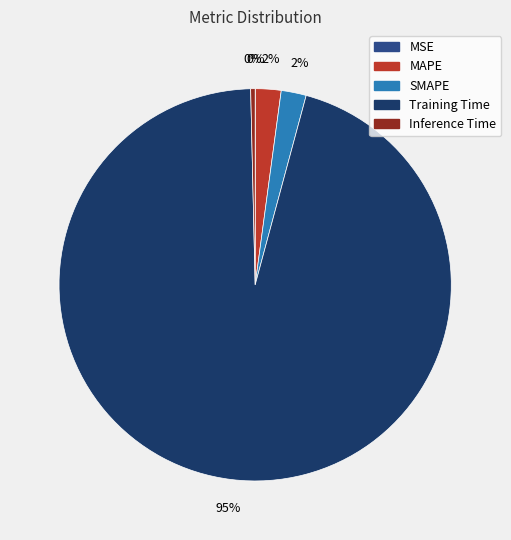

Which has a higher value, Training Time or SMAPE?

Training Time